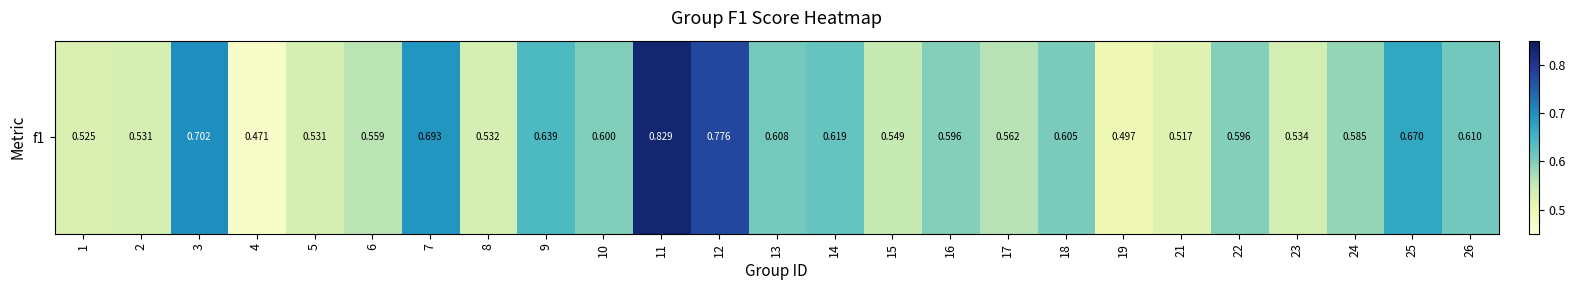

What is the smallest value displayed?

0.5